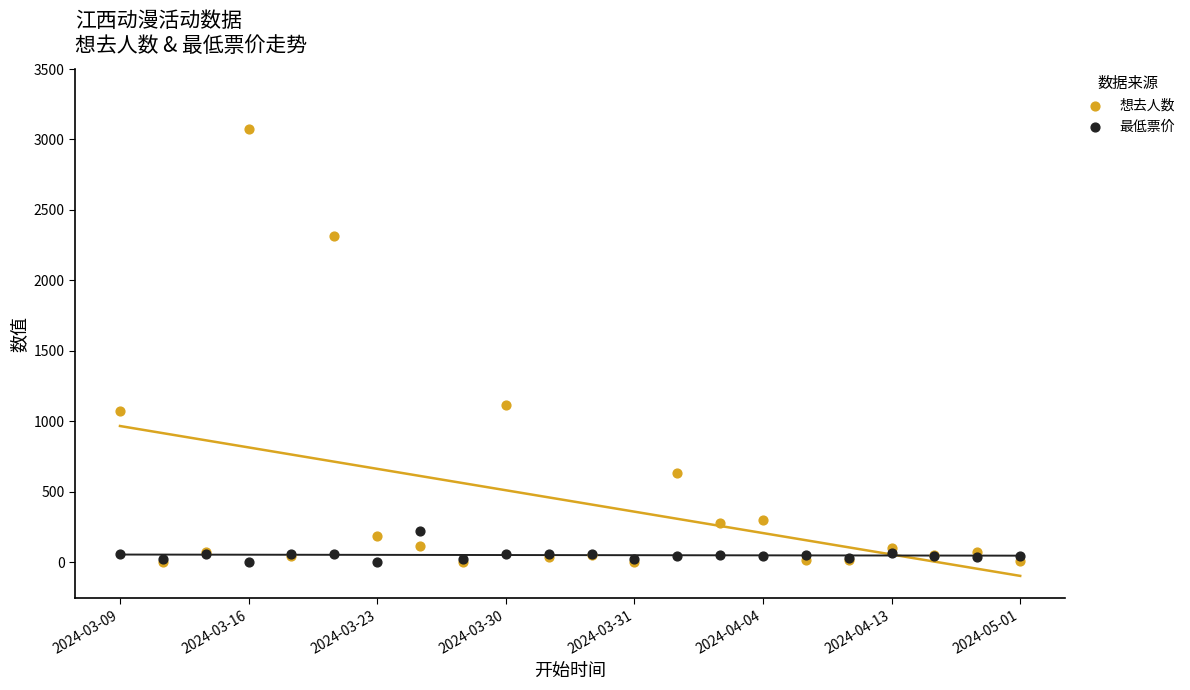

In the 想去人数 series, what Y value is closest to 1535?

1118.0